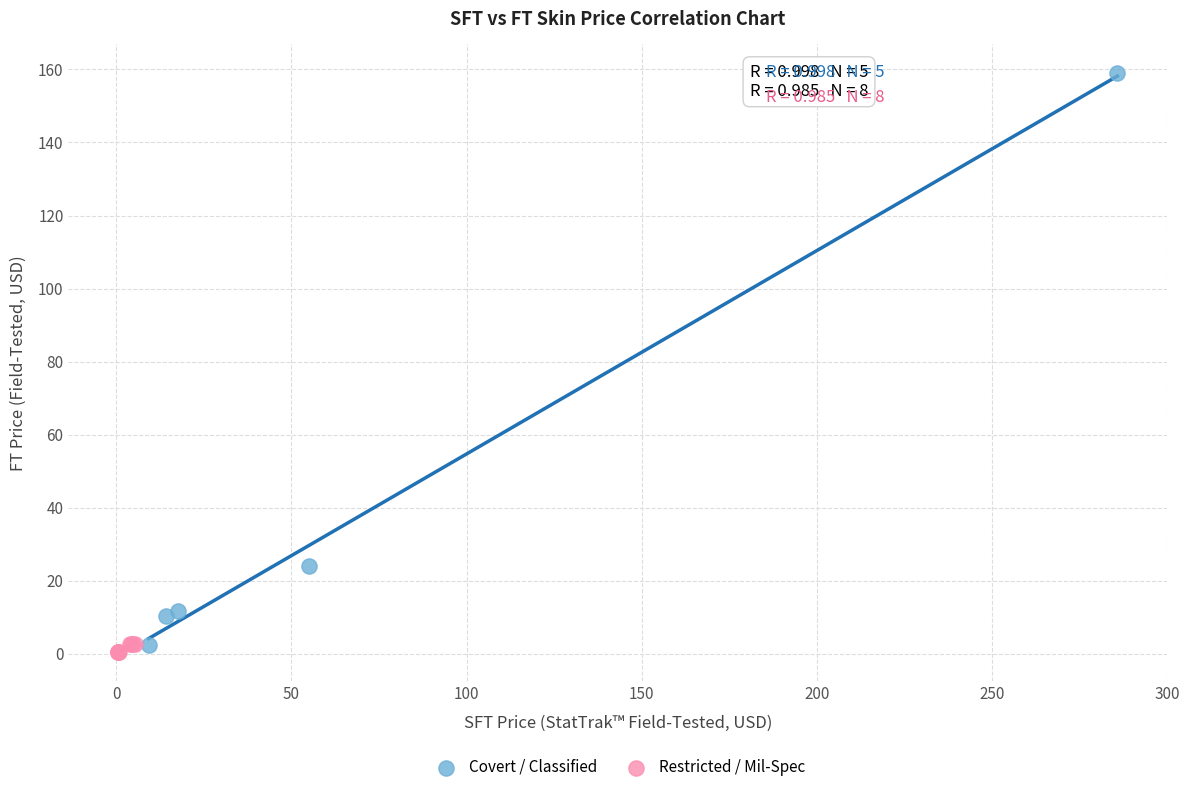

What are all the series names shown in the legend?

Covert / Classified, Restricted / Mil-Spec